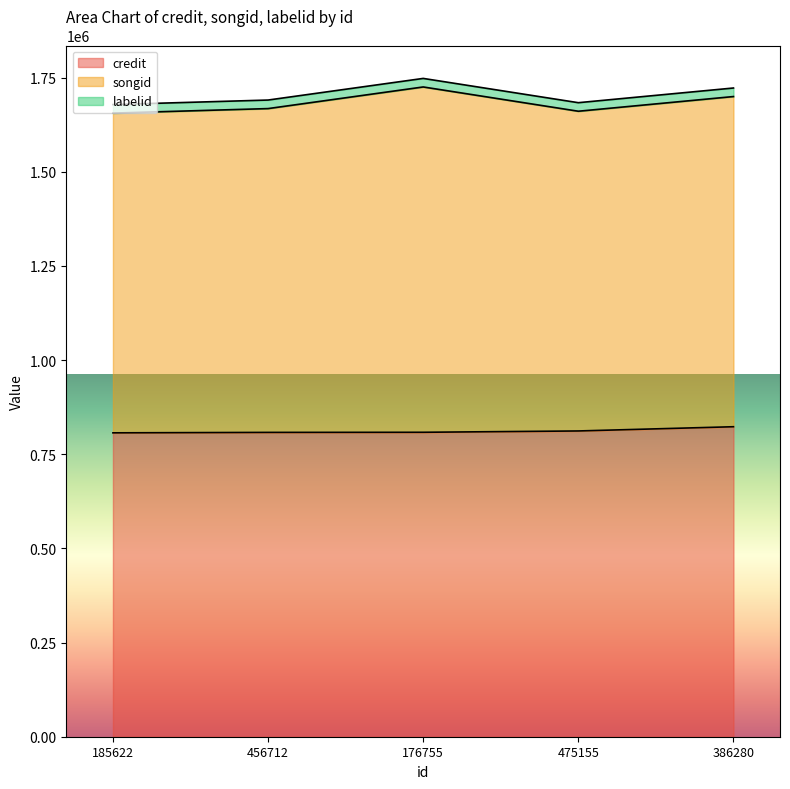

At which category does songid reach its first local peak?

176755